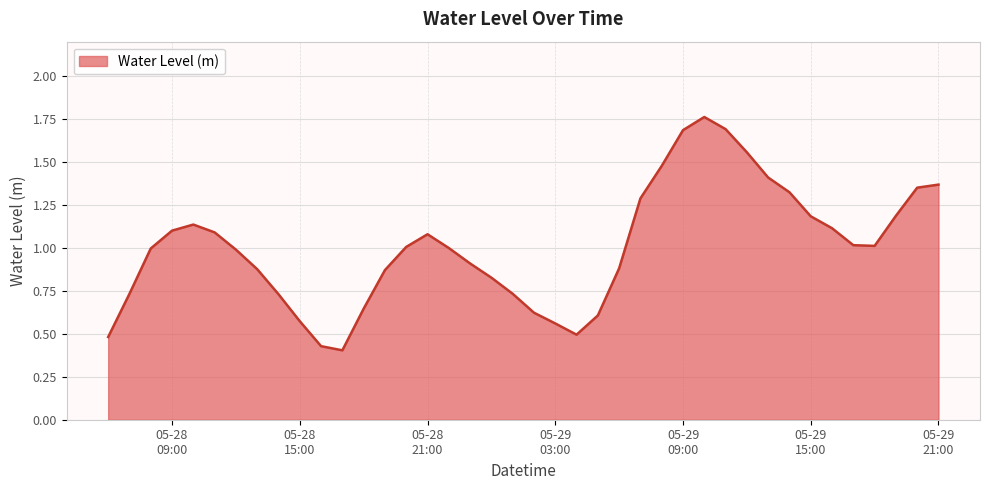

Does the chart display data point markers on the line(s)?

No